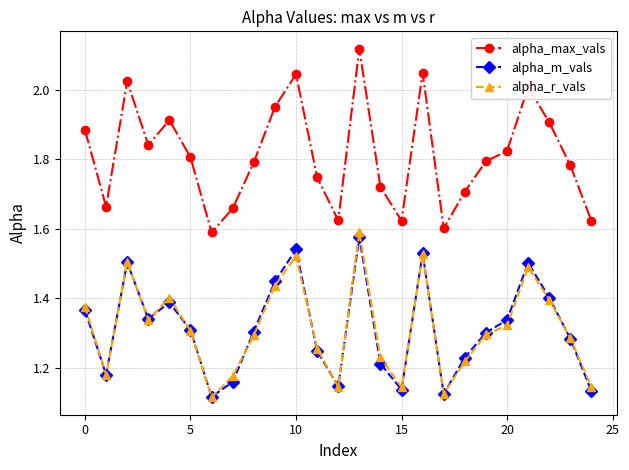

How many interior local valleys does the alpha_m_vals series have?

6